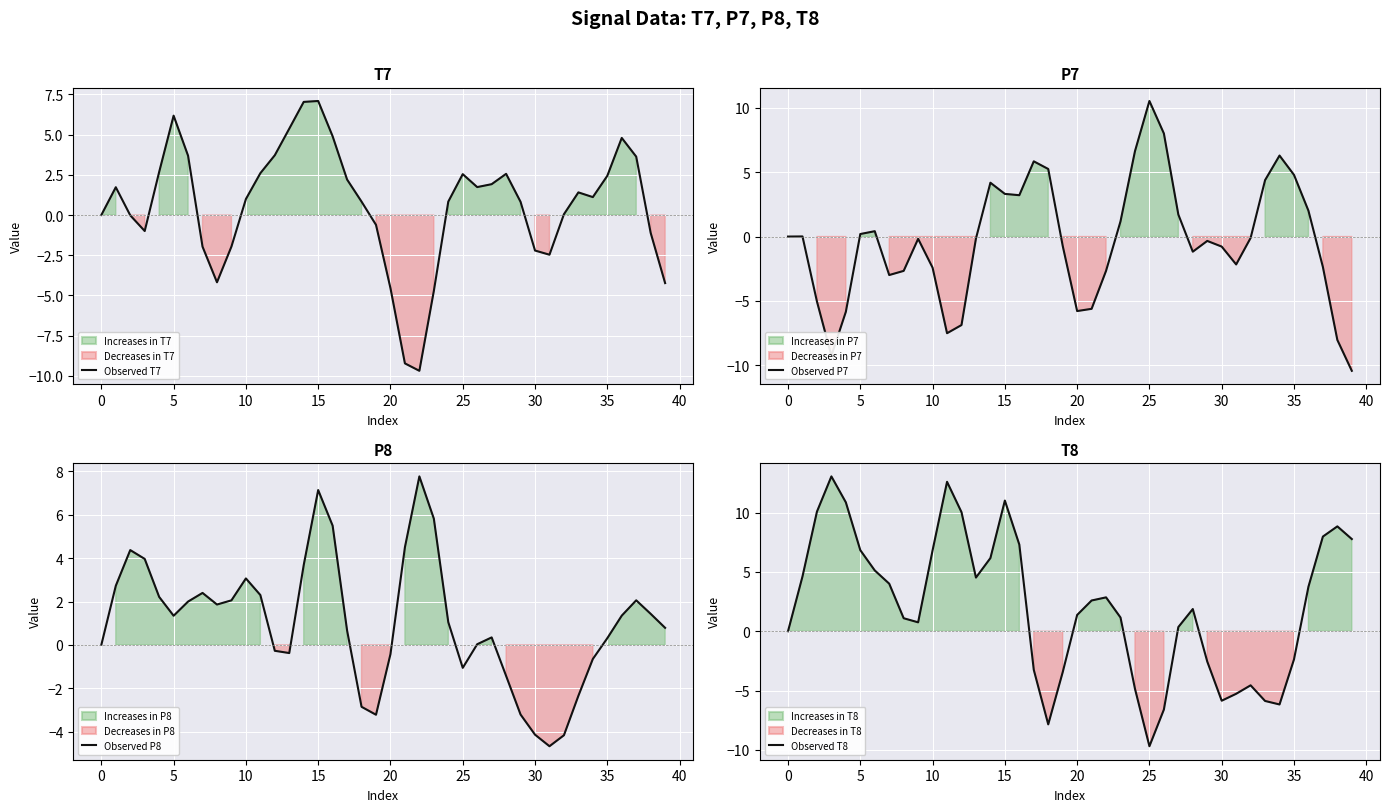

Reading left to right, transcribe all the data shown in this chart.

Observed T7: 0.0	1.7	-0.0	-1.0	2.7	6.2	3.7	-2.0	-4.2	-2.0	1.0	2.6	3.7	5.4	7.0	7.1	4.9	2.2	0.8	-0.6	-4.5	-9.2	-9.7	-4.7	0.8	2.5	1.7	1.9	2.6	0.8	-2.2	-2.5	0.0	1.4	1.1	2.4	4.8	3.6	-1.1	-4.2
Observed P7: -0.0	0.0	-5.0	-9.3	-5.8	0.2	0.4	-3.0	-2.7	-0.2	-2.4	-7.5	-6.9	-0.2	4.2	3.3	3.2	5.8	5.2	-0.7	-5.8	-5.6	-2.7	1.2	6.6	10.5	8.0	1.7	-1.2	-0.3	-0.8	-2.2	-0.1	4.4	6.3	4.8	2.0	-2.4	-8.0	-10.4
Observed P8: -0.0	2.7	4.4	4.0	2.2	1.3	2.0	2.4	1.9	2.1	3.1	2.3	-0.3	-0.4	3.7	7.1	5.5	0.7	-2.9	-3.2	-0.4	4.5	7.8	5.8	1.0	-1.1	0.0	0.3	-1.4	-3.2	-4.1	-4.7	-4.2	-2.4	-0.7	0.3	1.3	2.1	1.4	0.8
Observed T8: 0.0	4.6	10.1	13.0	10.9	6.8	5.1	4.0	1.1	0.7	6.8	12.6	10.0	4.5	6.2	11.0	7.3	-3.3	-7.9	-3.5	1.4	2.6	2.9	1.2	-4.9	-9.7	-6.6	0.4	1.9	-2.6	-5.9	-5.3	-4.6	-5.9	-6.2	-2.4	3.7	8.0	8.8	7.8